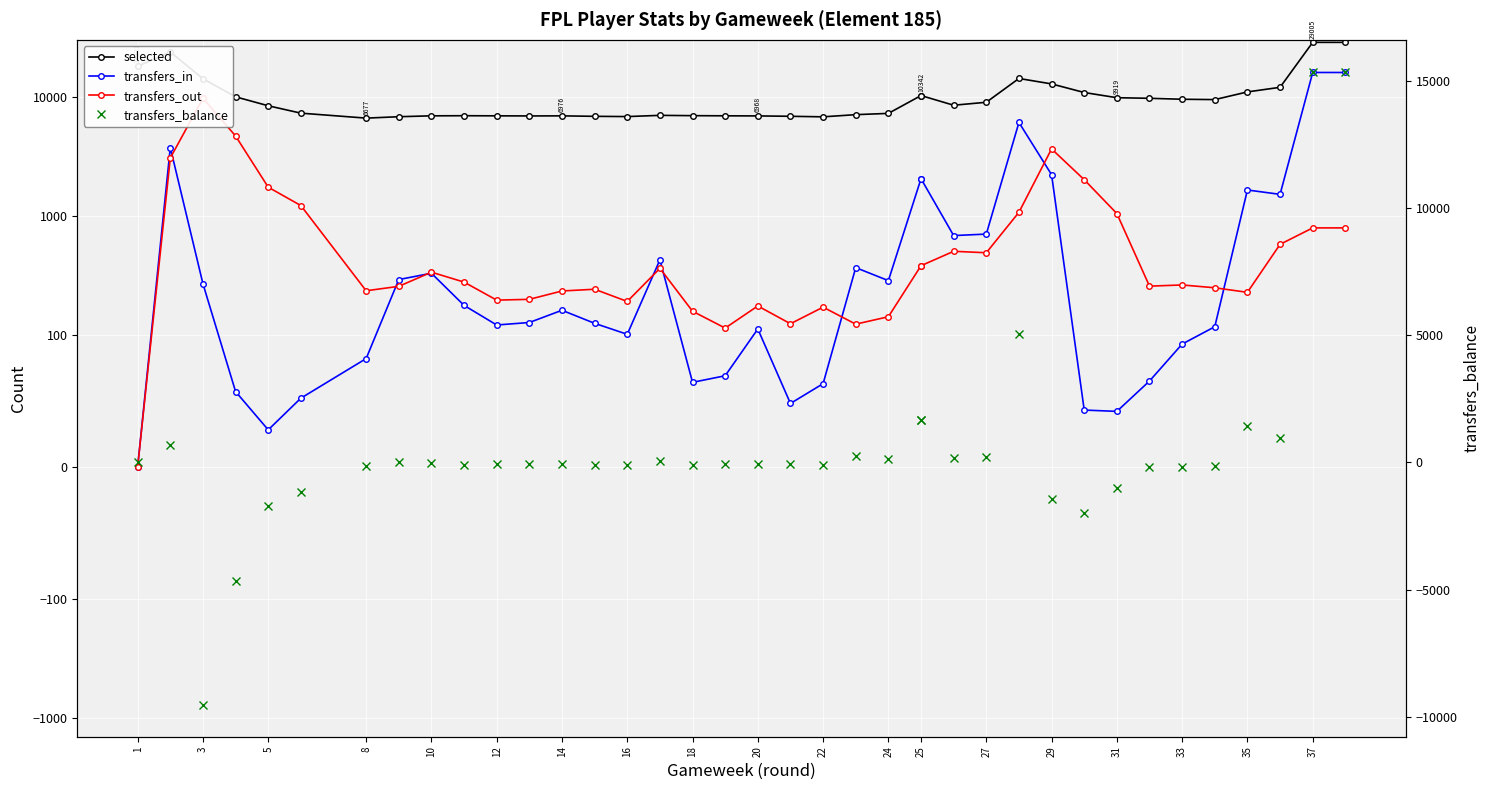

Reading right to left, what are all the values shown in this chart?

selected: 29005	29005	12134	11098	9562	9627	9806	9919	10970	12960	14403	9079	8573	10342	10342	7318	7141	6846	6919	6968	6982	7004	7045	6880	6914	6976	6965	6980	6996	6981	6861	6677	7352	8484	10094	14337	24075	18221
transfers_in: 16175	16175	1523	1658	117	93	65	42	43	2231	6139	705	685	2063	2063	286	368	63	48	112	69	64	428	101	125	161	127	121	177	330	292	82	52	28	57	269	3774	0
transfers_out: 795	795	578	228	249	263	257	1050	2024	3677	1076	491	505	382	382	142	123	171	124	175	114	158	363	191	242	234	199	196	278	337	256	235	1226	1750	4722	9810	3083	0
transfers_balance: 15380	15380	945	1430	-132	-170	-192	-1008	-1981	-1446	5063	214	180	1681	1681	144	245	-108	-76	-63	-45	-94	65	-90	-117	-73	-72	-75	-101	-7	36	-153	-1174	-1722	-4665	-9541	691	0